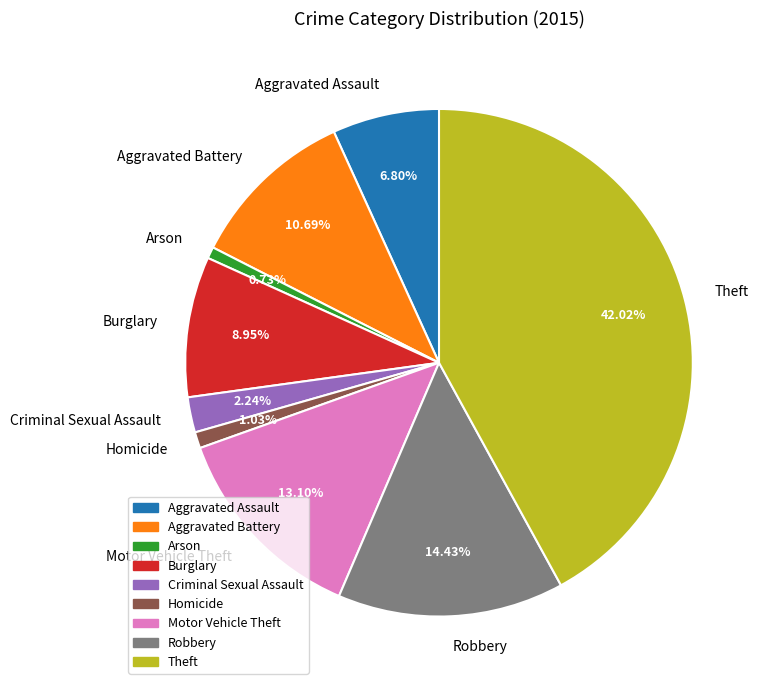

Is it true that Criminal Sexual Assault is 12% of the pie?

False